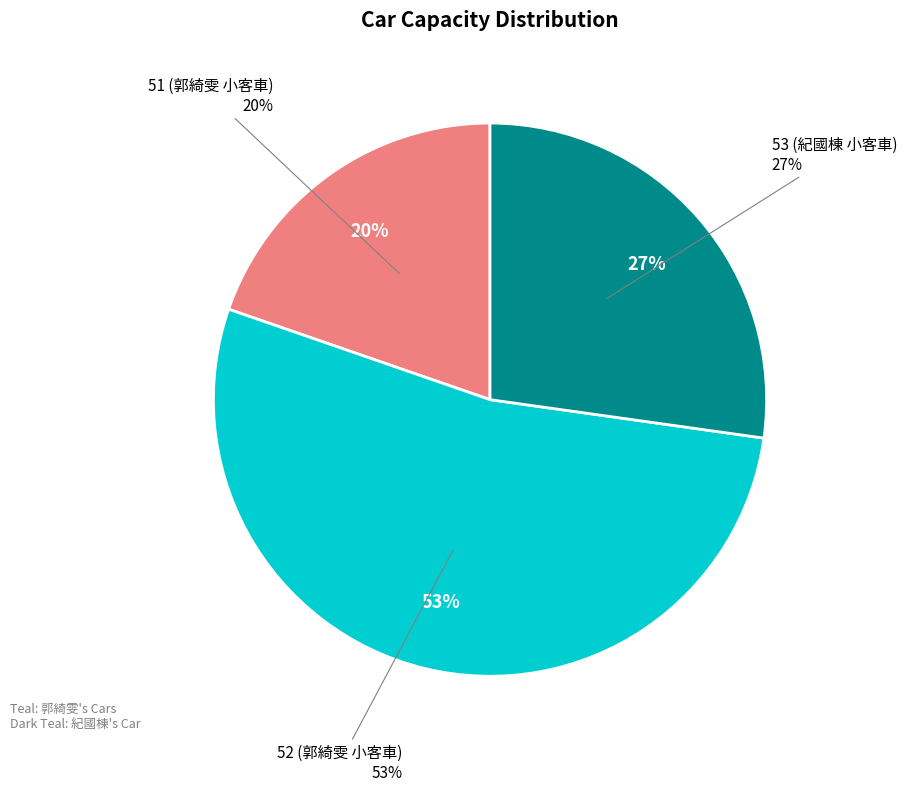

Rank the categories by value from lowest to highest.

51 (郭綺雯 小客車), 53 (紀國棟 小客車), 52 (郭綺雯 小客車)